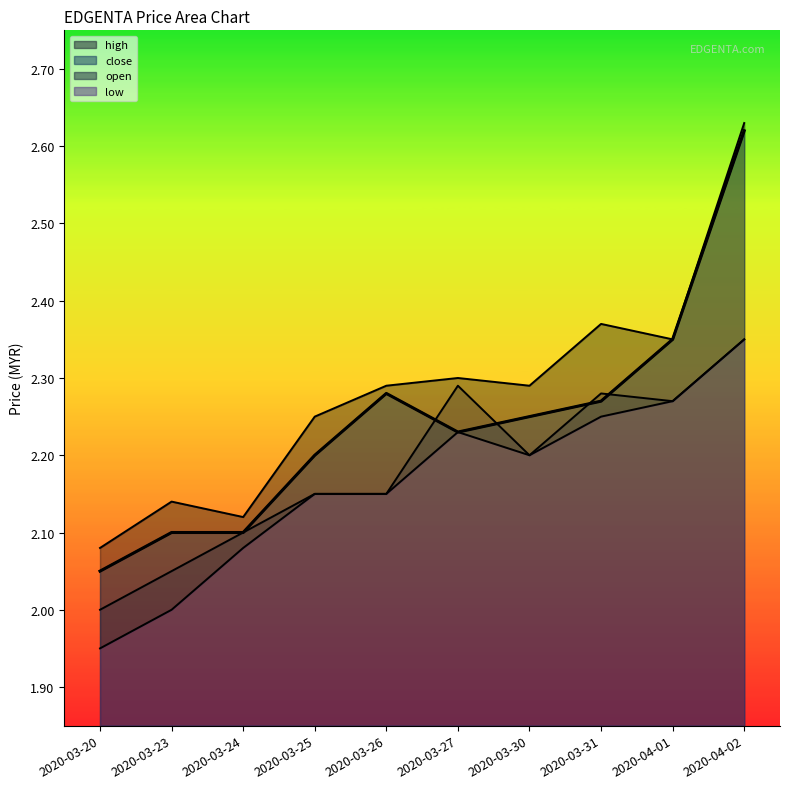

Reading right to left, extract all data points from this chart.

open: 2.4	2.3	2.3	2.2	2.3	2.1	2.1	2.1	2.0	2.0
high: 2.6	2.4	2.4	2.3	2.3	2.3	2.2	2.1	2.1	2.1
low: 2.4	2.3	2.2	2.2	2.2	2.1	2.1	2.1	2.0	1.9
close: 2.6	2.4	2.3	2.2	2.2	2.3	2.2	2.1	2.1	2.0